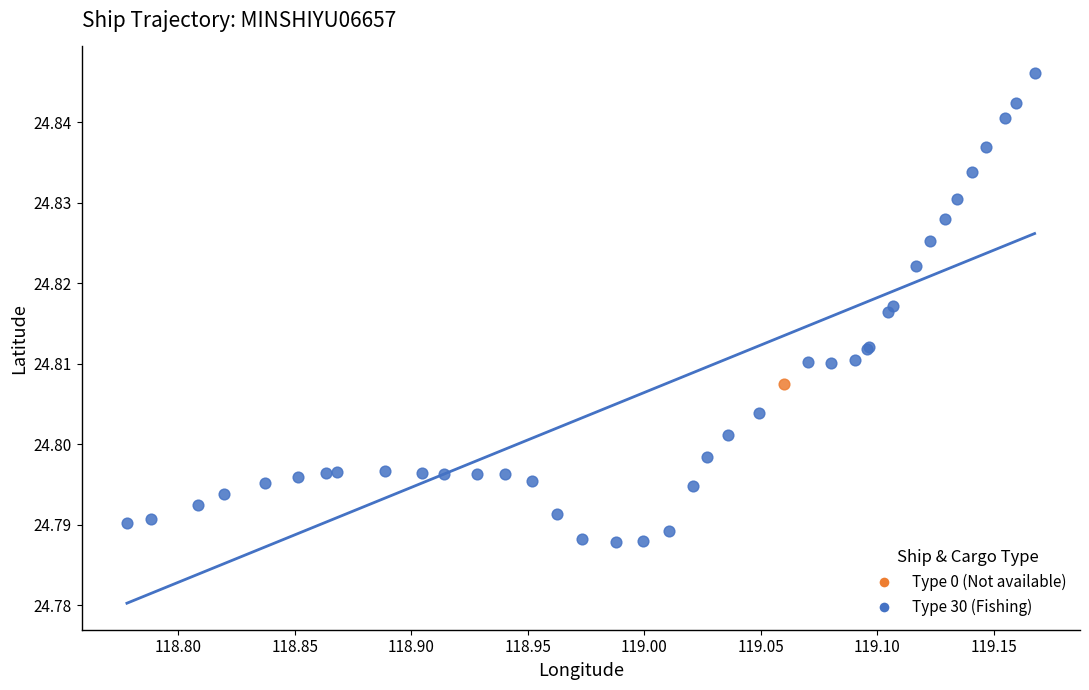

What are all the series names shown in the legend?

Type 0 (Not available), Type 30 (Fishing)